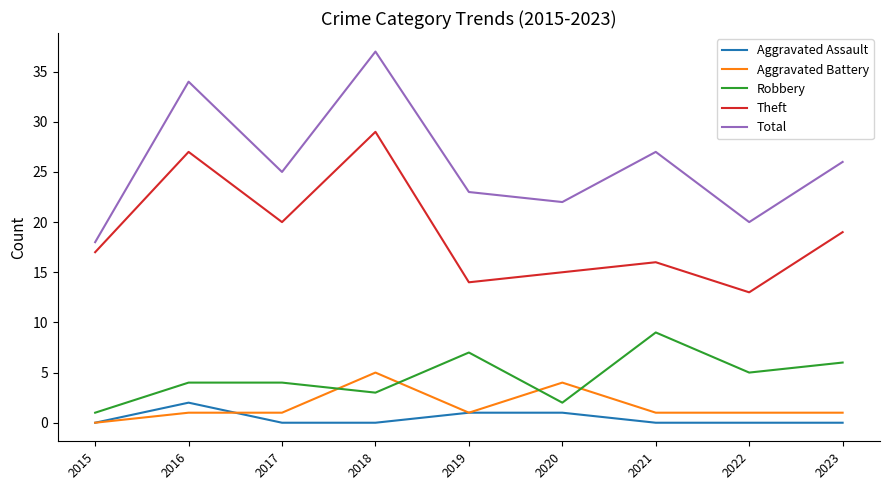

At which label is Theft closest to 21?

2017